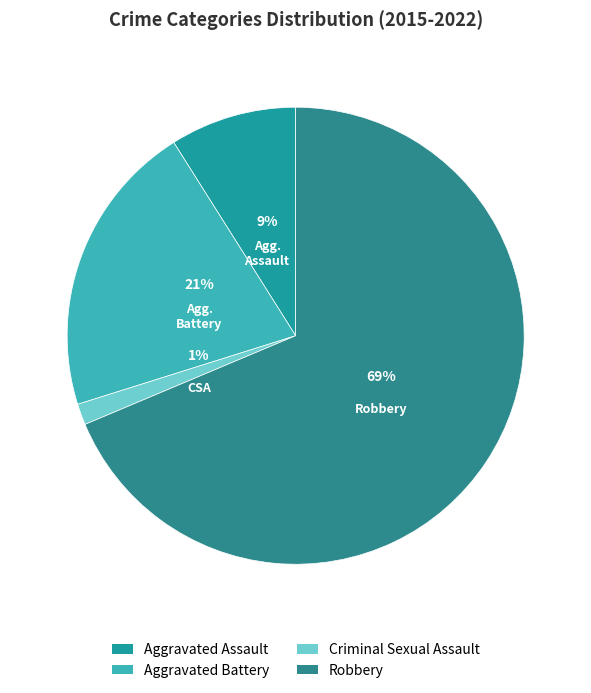

Which slice is the largest?

Robbery